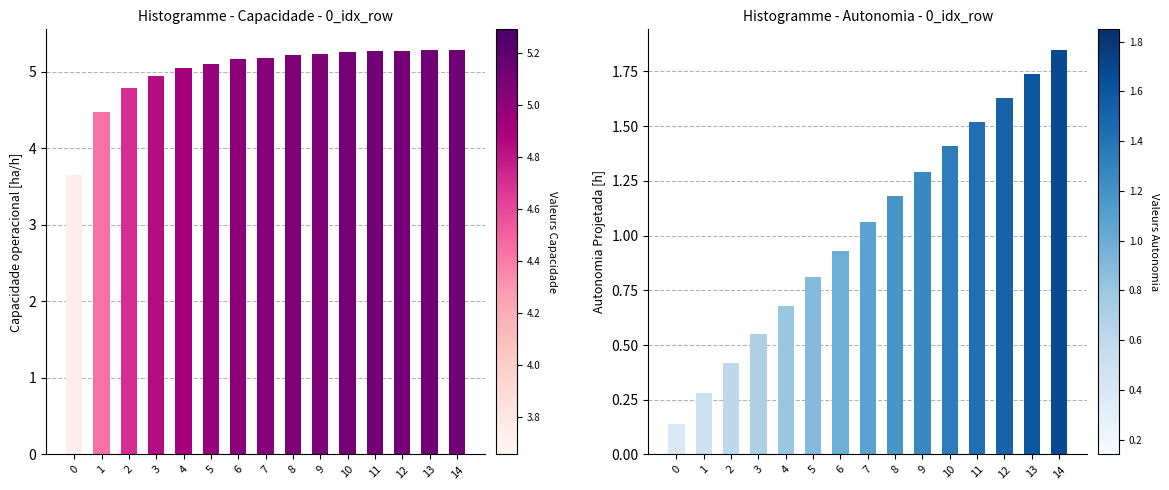

Is it true that Autonomia Projetada [h] equals 0.8 at 5?

True